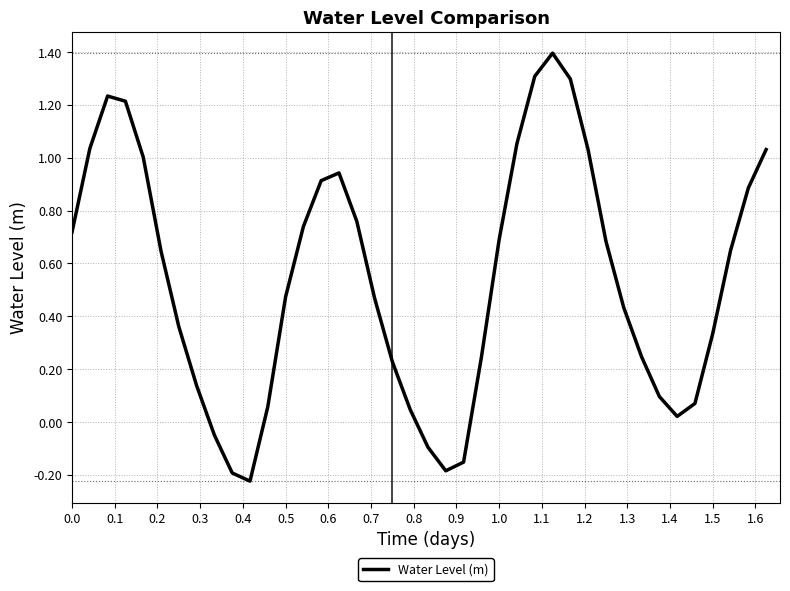

True or false: the data has more than 0 interior local peaks.

True